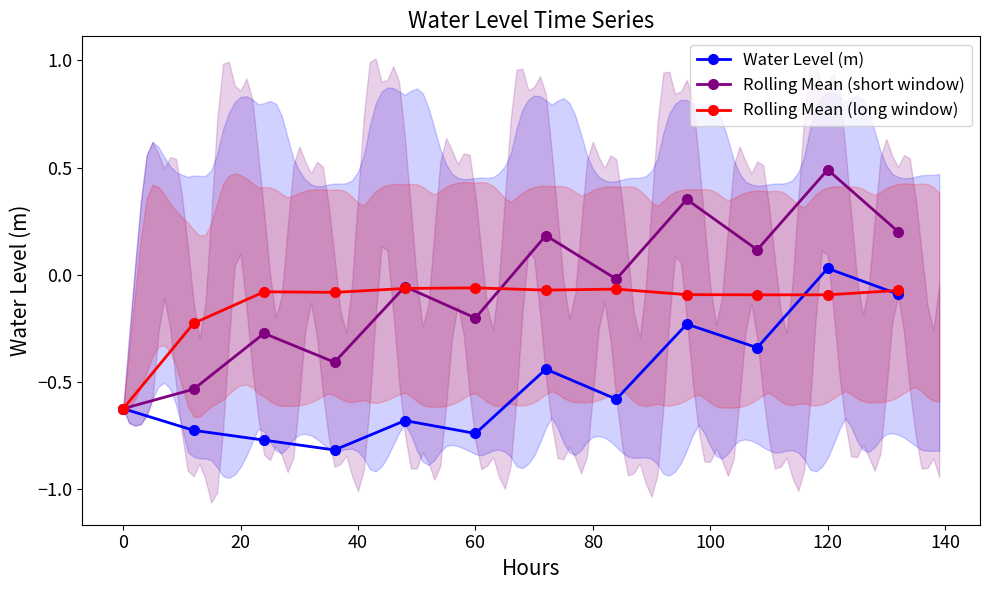

True or false: Water Level (m) has more than 2 points higher than both neighbors.

True